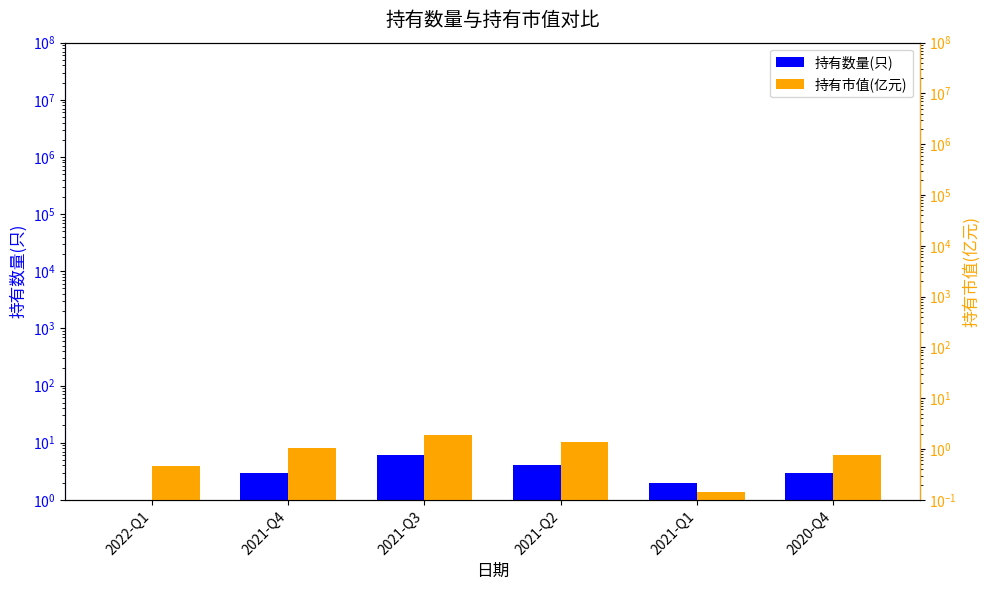

What is the label of the 2nd bar from the left?

2021-Q4